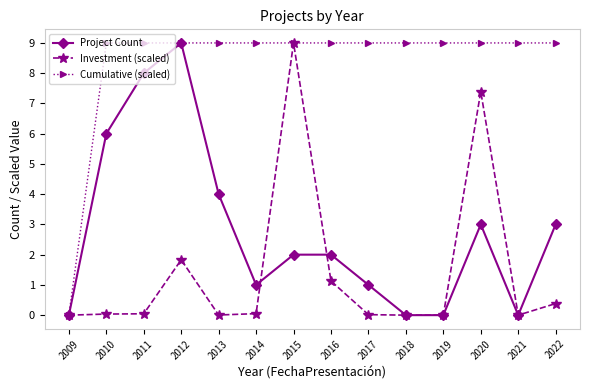

Count the number of categories in the chart.

14